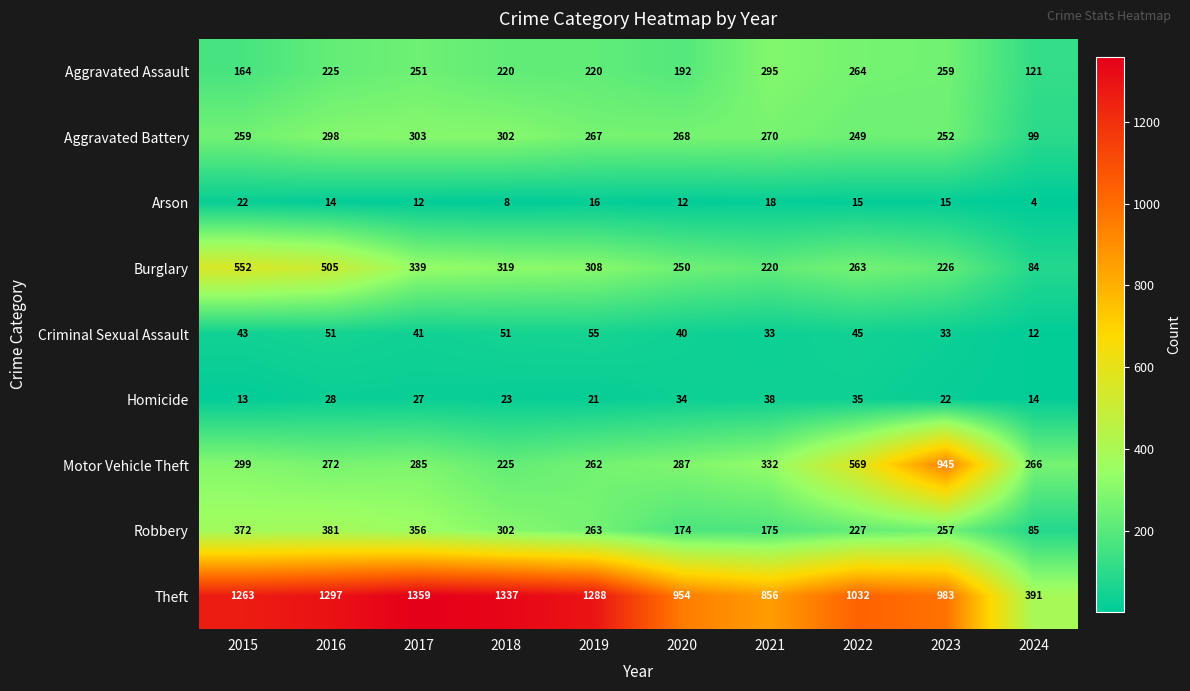

List the series in order of their peak value, lowest first.

Arson, Homicide, Criminal Sexual Assault, Aggravated Assault, Aggravated Battery, Robbery, Burglary, Motor Vehicle Theft, Theft